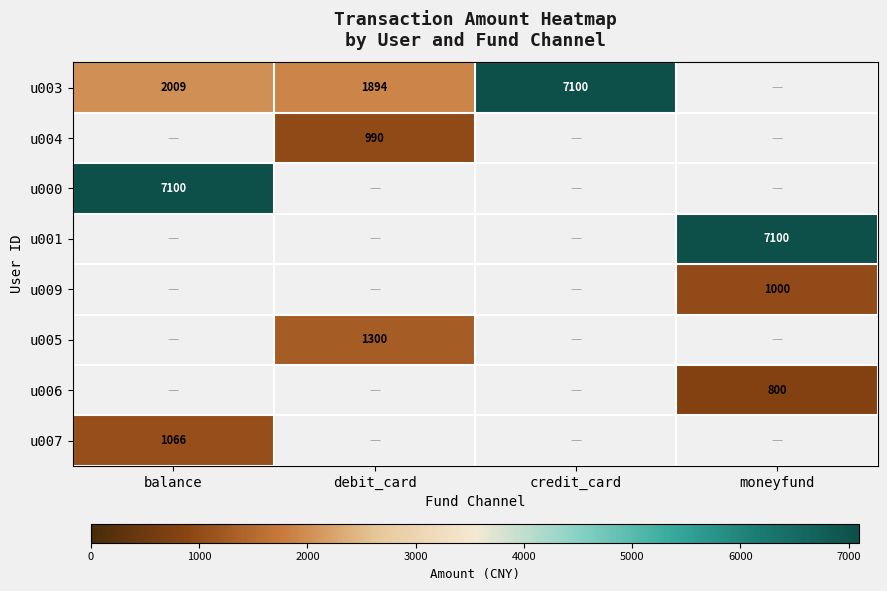

What is the maximum value shown in the chart?

7100.0